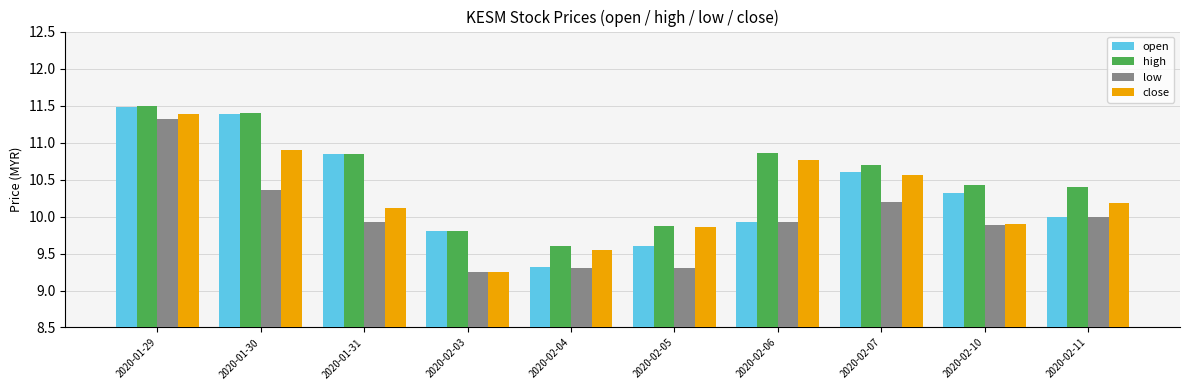

What is the minimum value for open?

9.3